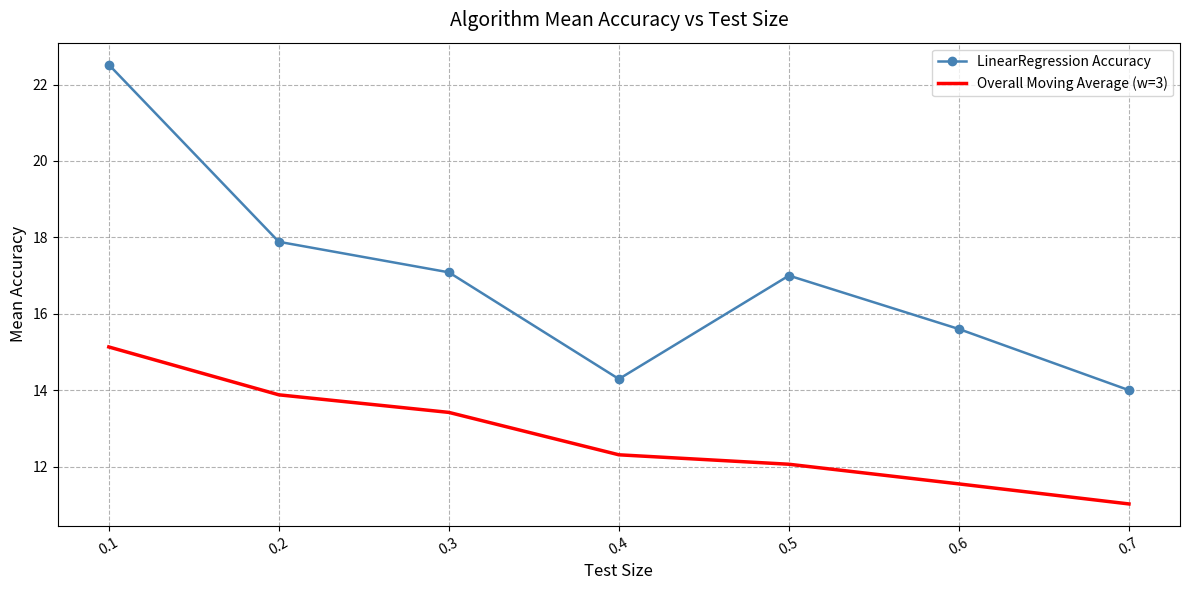

True or false: LinearRegression Accuracy has a value of 5.0 at 0.7.

False